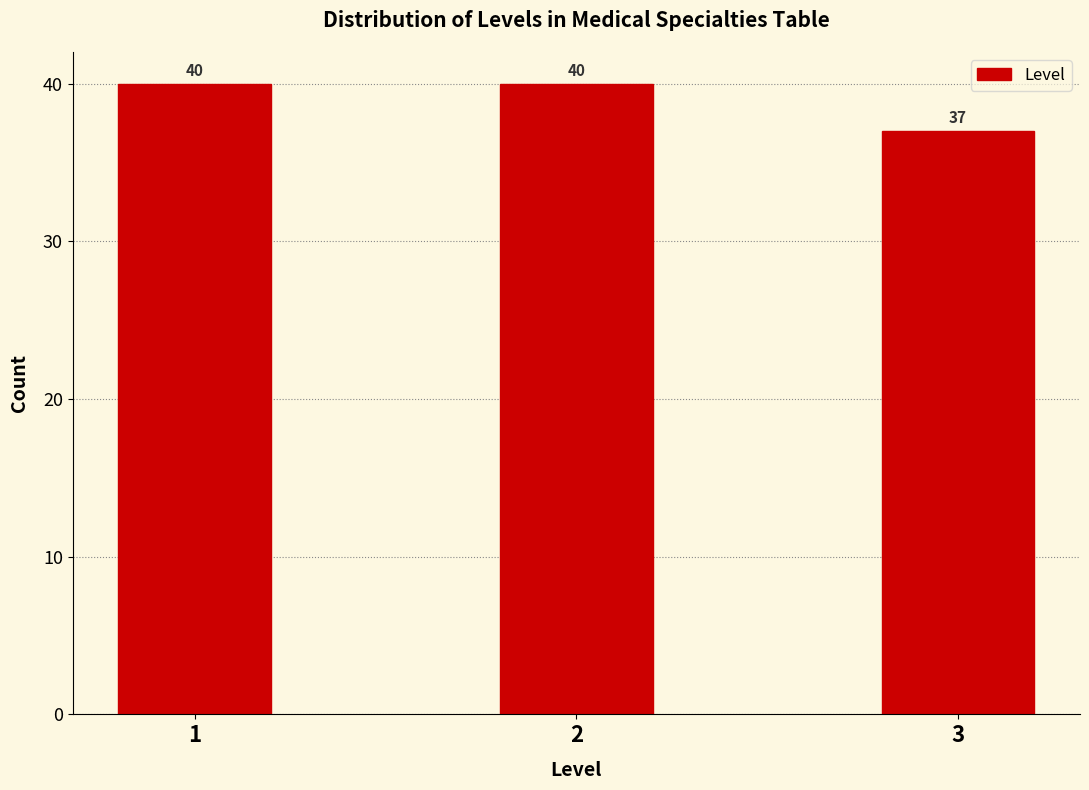

Reading left to right, transcribe all the data shown in this chart.

40	40	37